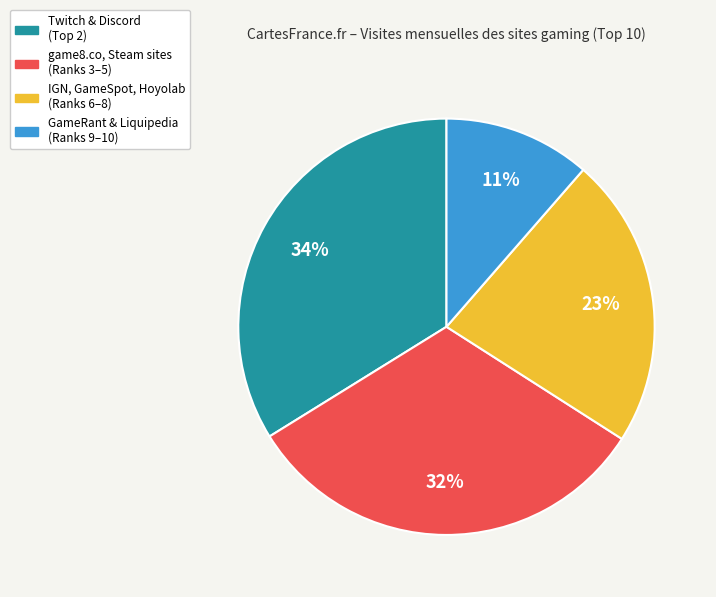

How many slices are in this pie chart?

4